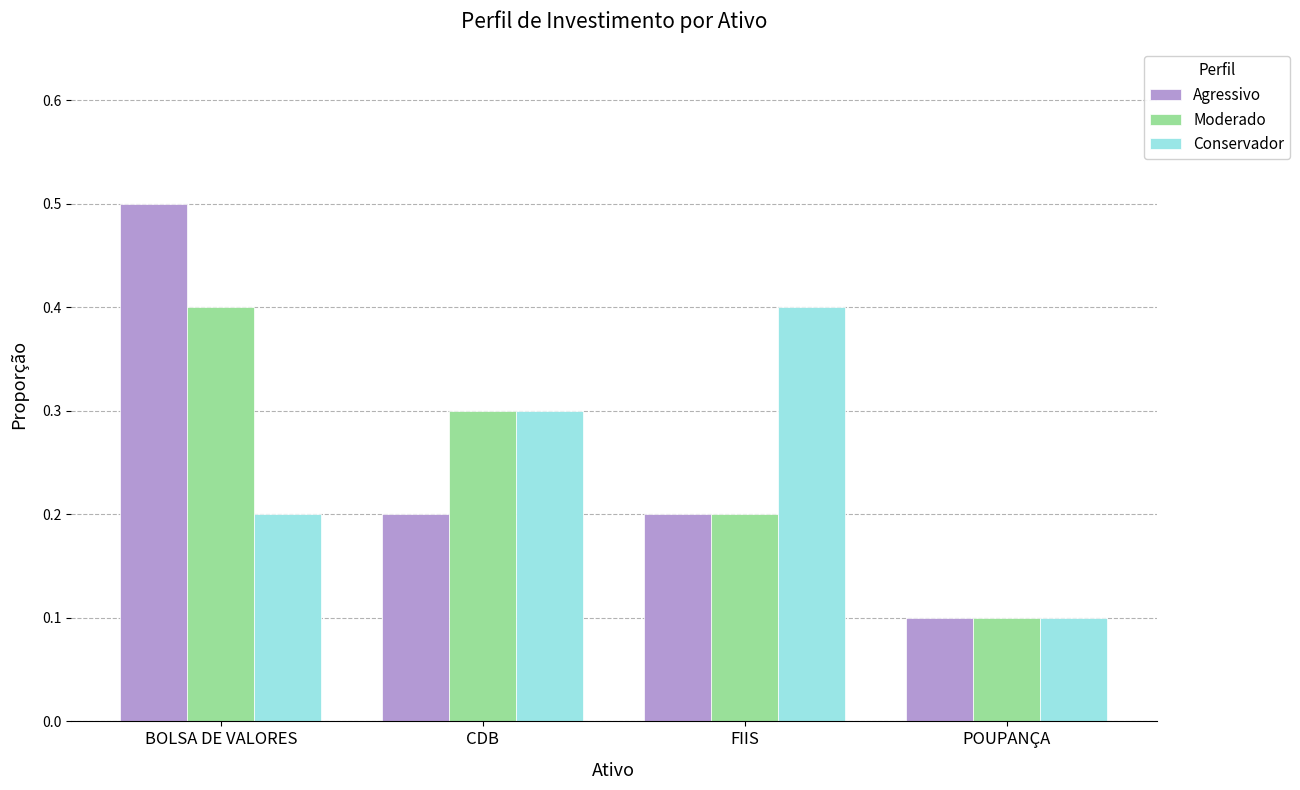

The value of Moderado at CDB is 0.3. True or false?

True